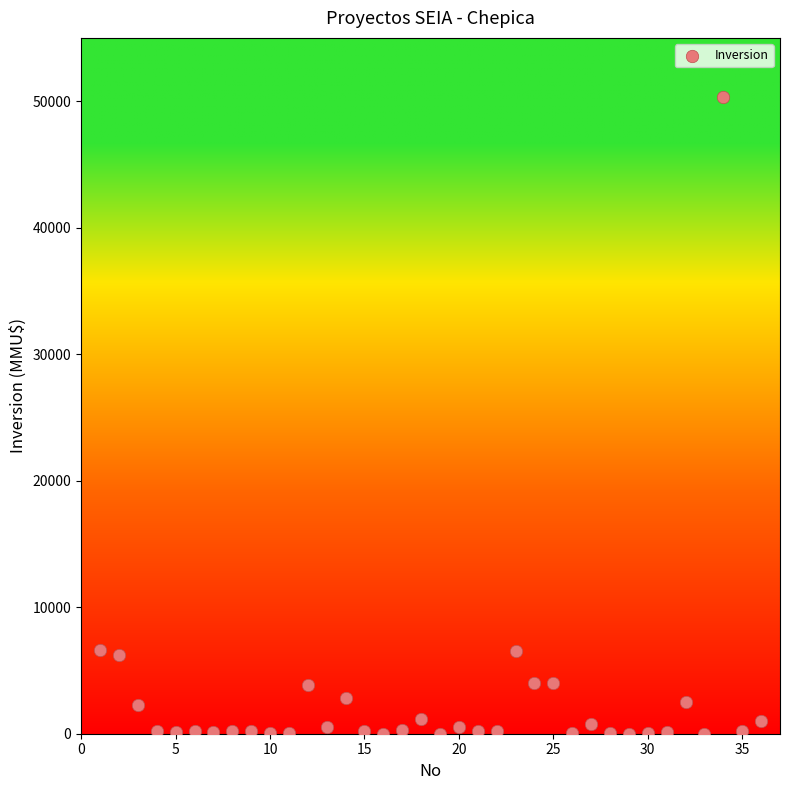

What is the range of X values (max minus min)?

35